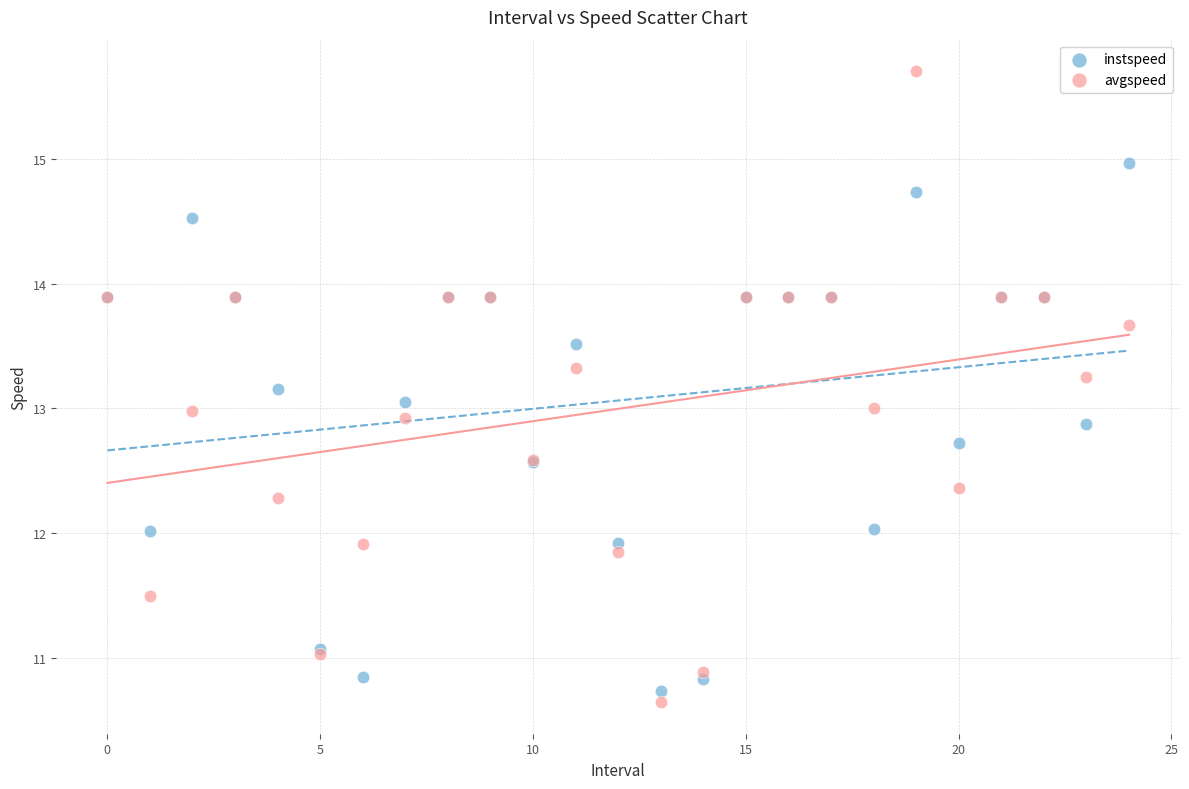

Which series reaches the maximum Y coordinate?

avgspeed